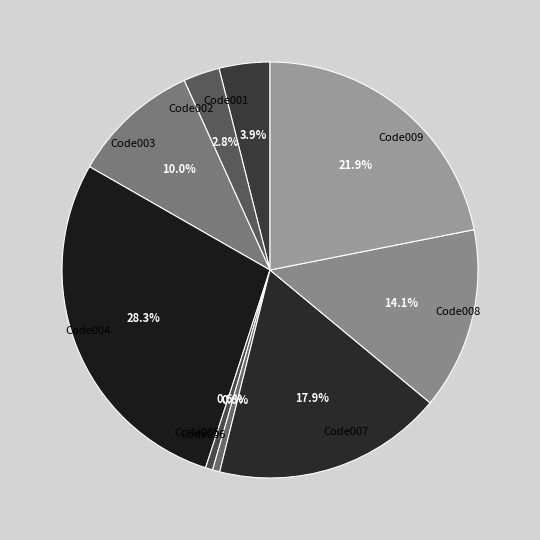

Between Code002 and Code005, which is larger?

Code002